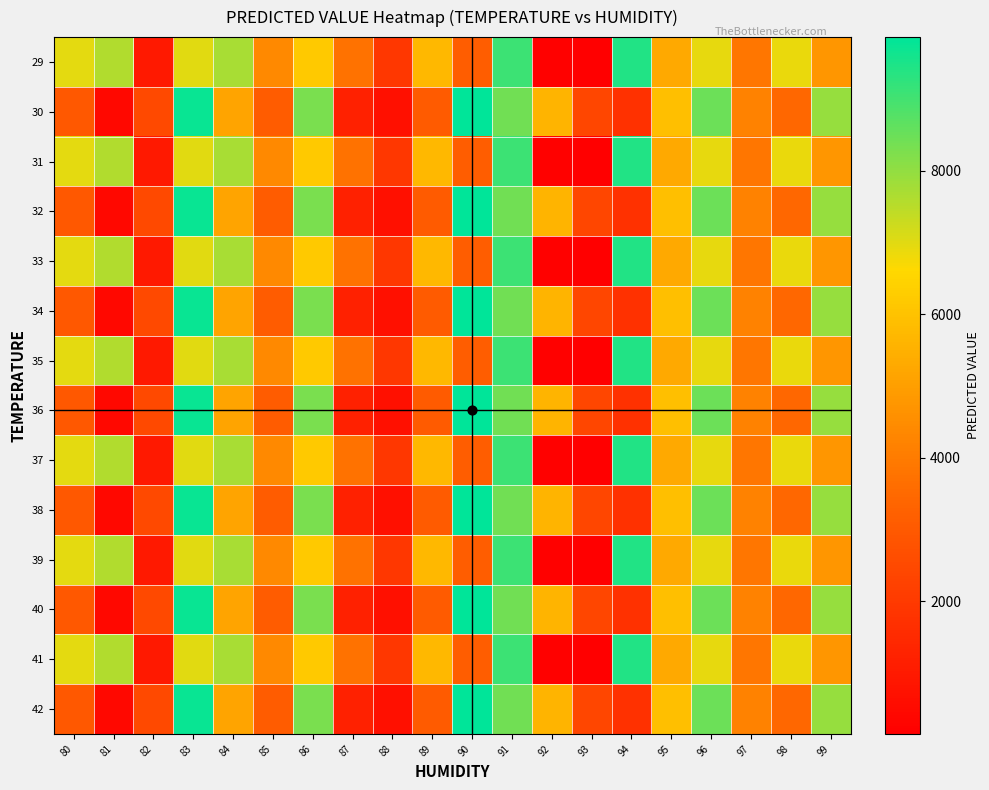

Reading left to right, extract all data points from this chart.

29: 80=6968	81=7616	82=961	83=6986	84=7709	85=4388	86=6205	87=3740	88=1912	89=5723	90=3141	91=9074	92=203	93=152	94=9436	95=5308	96=6910	97=3862	98=6874	99=4758
30: 80=2977	81=430	82=2488	83=9746	84=5146	85=3090	86=8269	87=1230	88=684	89=3048	90=9862	91=8410	92=5584	93=2409	94=1742	95=5884	96=8473	97=4199	98=3433	99=7952
31: 80=6968	81=7616	82=961	83=6986	84=7709	85=4388	86=6205	87=3740	88=1912	89=5723	90=3141	91=9074	92=203	93=152	94=9436	95=5308	96=6910	97=3862	98=6874	99=4758
32: 80=2977	81=430	82=2488	83=9746	84=5146	85=3090	86=8269	87=1230	88=684	89=3048	90=9862	91=8410	92=5584	93=2409	94=1742	95=5884	96=8473	97=4199	98=3433	99=7952
33: 80=6968	81=7616	82=961	83=6986	84=7709	85=4388	86=6205	87=3740	88=1912	89=5723	90=3141	91=9074	92=203	93=152	94=9436	95=5308	96=6910	97=3862	98=6874	99=4758
34: 80=2977	81=430	82=2488	83=9746	84=5146	85=3090	86=8269	87=1230	88=684	89=3048	90=9862	91=8410	92=5584	93=2409	94=1742	95=5884	96=8473	97=4199	98=3433	99=7952
35: 80=6968	81=7616	82=961	83=6986	84=7709	85=4388	86=6205	87=3740	88=1912	89=5723	90=3141	91=9074	92=203	93=152	94=9436	95=5308	96=6910	97=3862	98=6874	99=4758
36: 80=2977	81=430	82=2488	83=9746	84=5146	85=3090	86=8269	87=1230	88=684	89=3048	90=9862	91=8410	92=5584	93=2409	94=1742	95=5884	96=8473	97=4199	98=3433	99=7952
37: 80=6968	81=7616	82=961	83=6986	84=7709	85=4388	86=6205	87=3740	88=1912	89=5723	90=3141	91=9074	92=203	93=152	94=9436	95=5308	96=6910	97=3862	98=6874	99=4758
38: 80=2977	81=430	82=2488	83=9746	84=5146	85=3090	86=8269	87=1230	88=684	89=3048	90=9862	91=8410	92=5584	93=2409	94=1742	95=5884	96=8473	97=4199	98=3433	99=7952
39: 80=6968	81=7616	82=961	83=6986	84=7709	85=4388	86=6205	87=3740	88=1912	89=5723	90=3141	91=9074	92=203	93=152	94=9436	95=5308	96=6910	97=3862	98=6874	99=4758
40: 80=2977	81=430	82=2488	83=9746	84=5146	85=3090	86=8269	87=1230	88=684	89=3048	90=9862	91=8410	92=5584	93=2409	94=1742	95=5884	96=8473	97=4199	98=3433	99=7952
41: 80=6968	81=7616	82=961	83=6986	84=7709	85=4388	86=6205	87=3740	88=1912	89=5723	90=3141	91=9074	92=203	93=152	94=9436	95=5308	96=6910	97=3862	98=6874	99=4758
42: 80=2977	81=430	82=2488	83=9746	84=5146	85=3090	86=8269	87=1230	88=684	89=3048	90=9862	91=8410	92=5584	93=2409	94=1742	95=5884	96=8473	97=4199	98=3433	99=7952